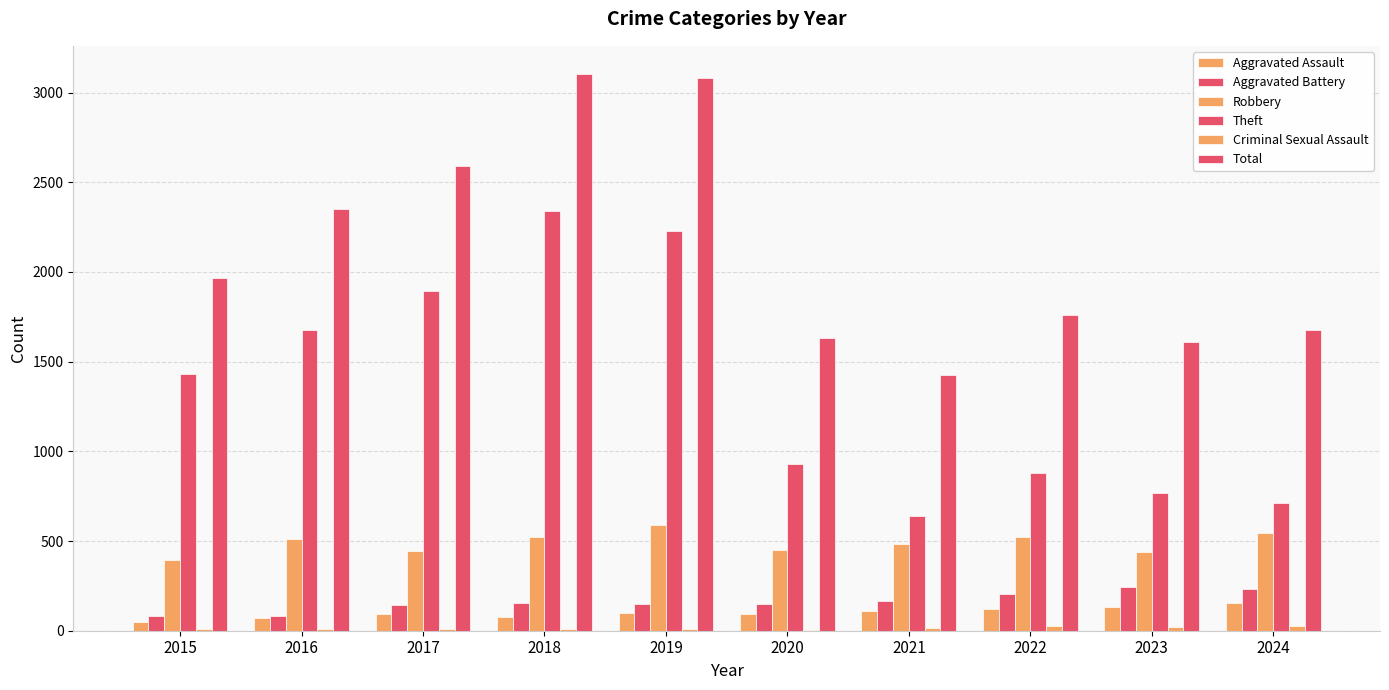

How many data points does each series have?

10